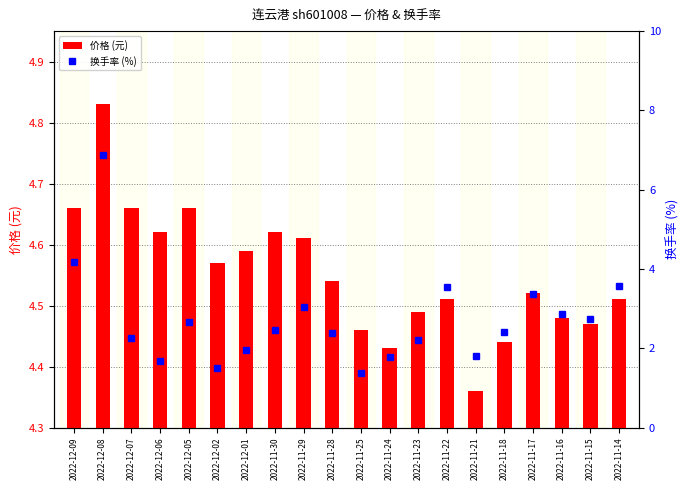

What is the sum of all 价格 (元) values?

91.0